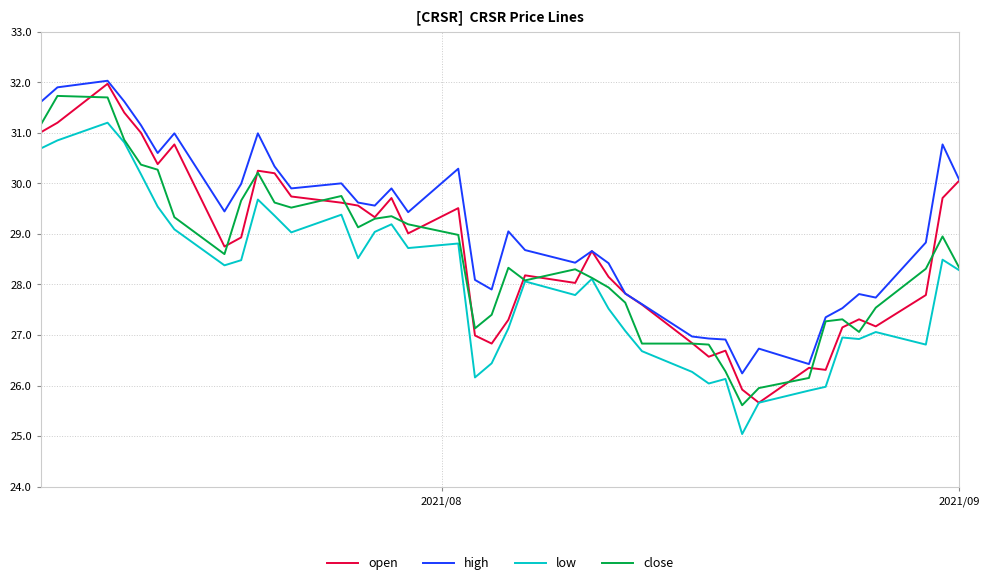

What is the maximum value for low?

31.2